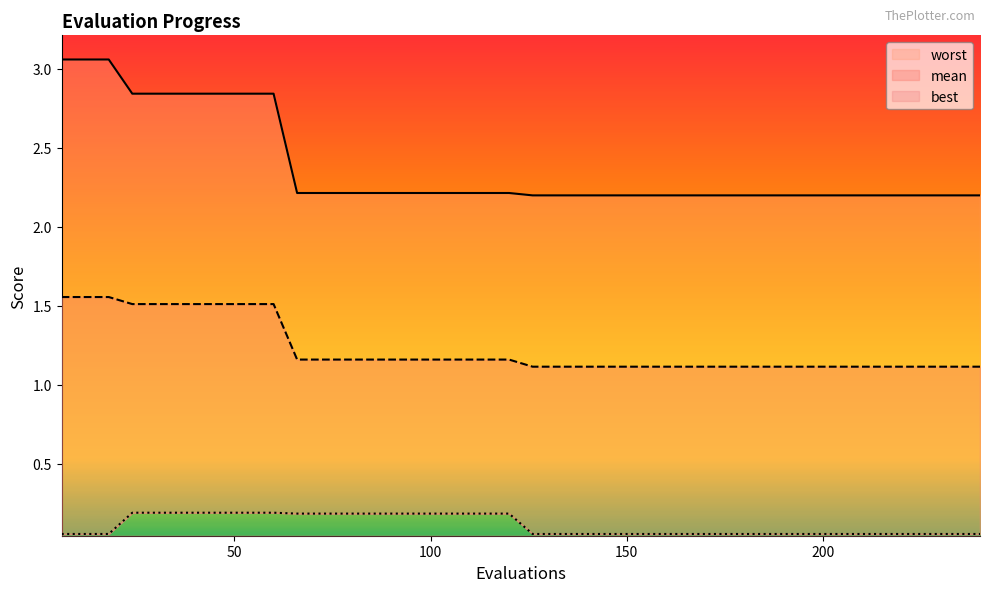

How many lines are shown in the chart?

3